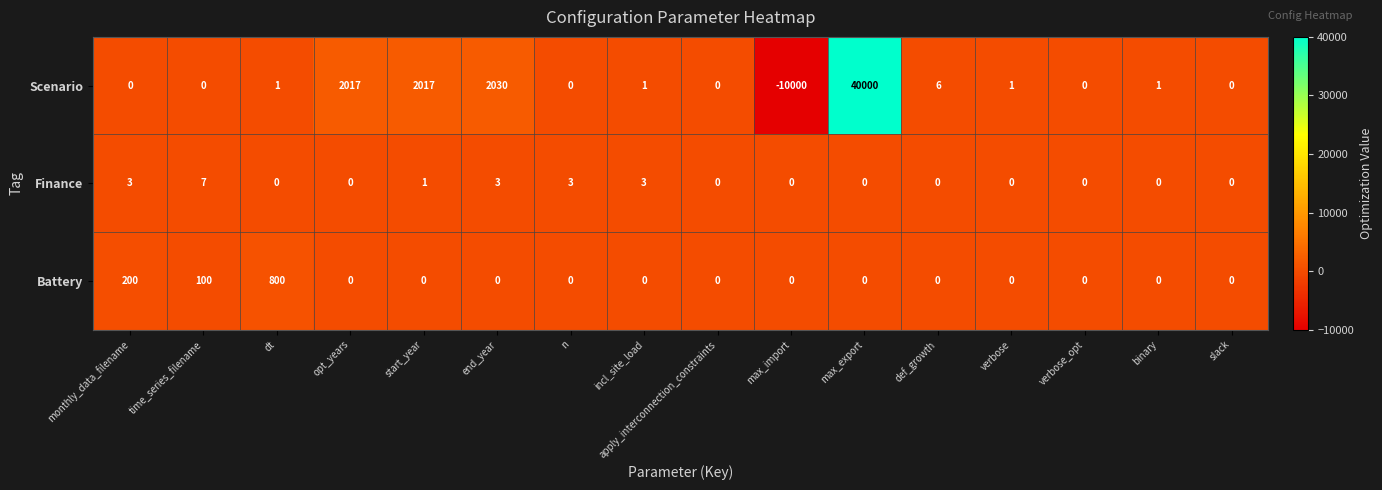

At which label is Battery closest to 400?

monthly_data_filename